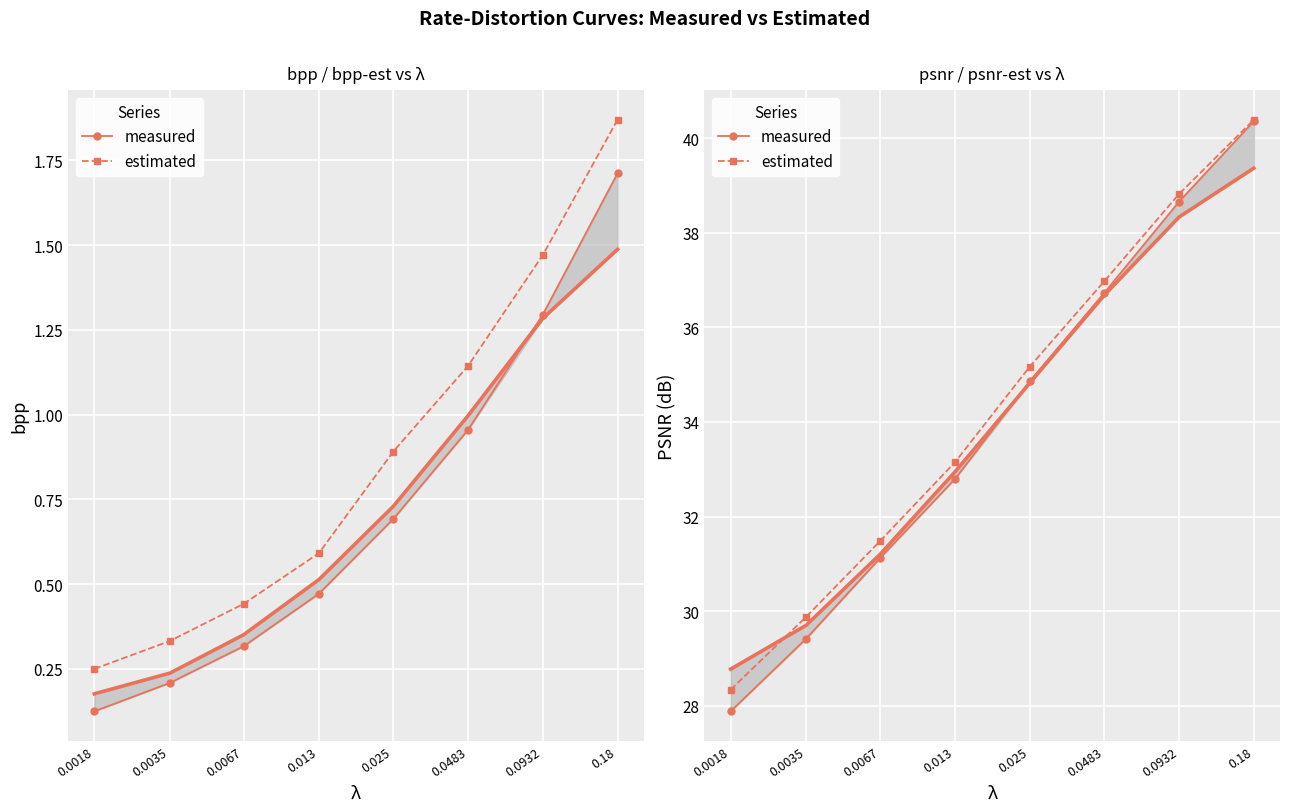

What is the minimum value shown in the chart?

27.9